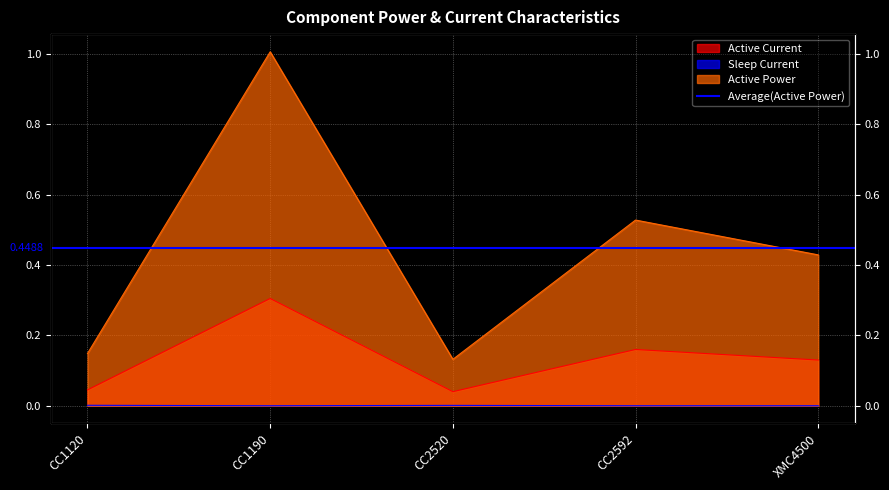

List the labels in order of Sleep Current value, smallest first.

CC1190, CC2592, XMC4500, CC2520, CC1120